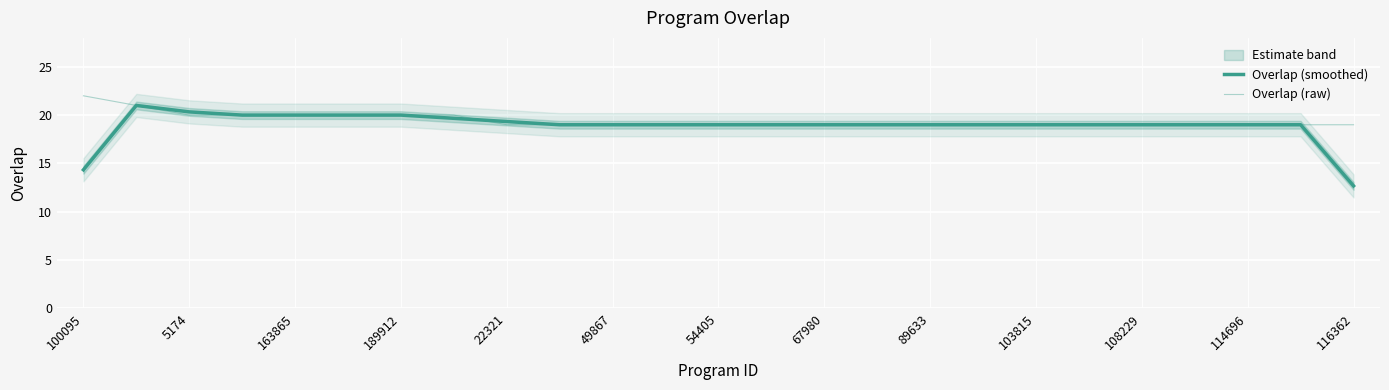

Which has a higher value, 49867 or 114696?

49867